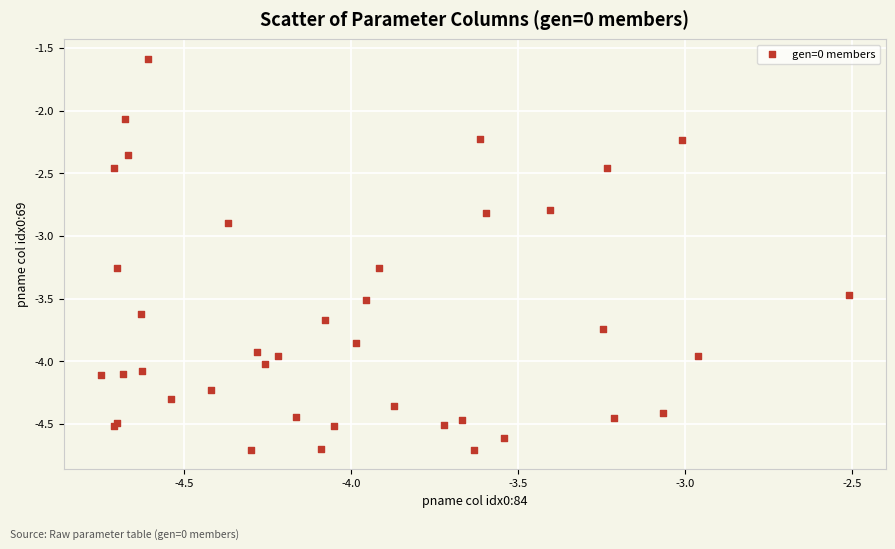

What Y value in the scatter plot is closest to -3?

-2.9